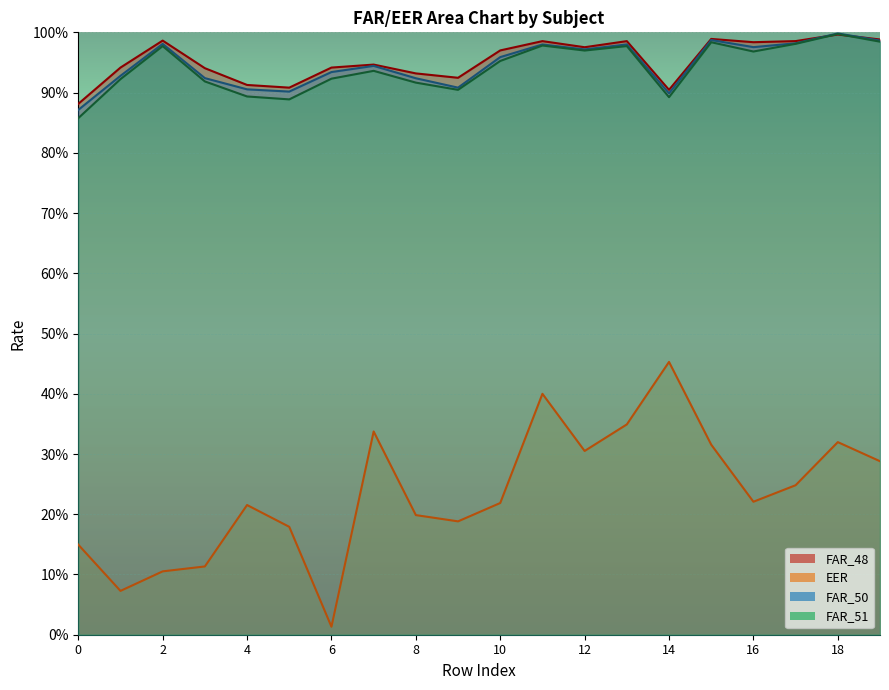

True or false: FAR_51 has a value of 1.4 at 12.

False